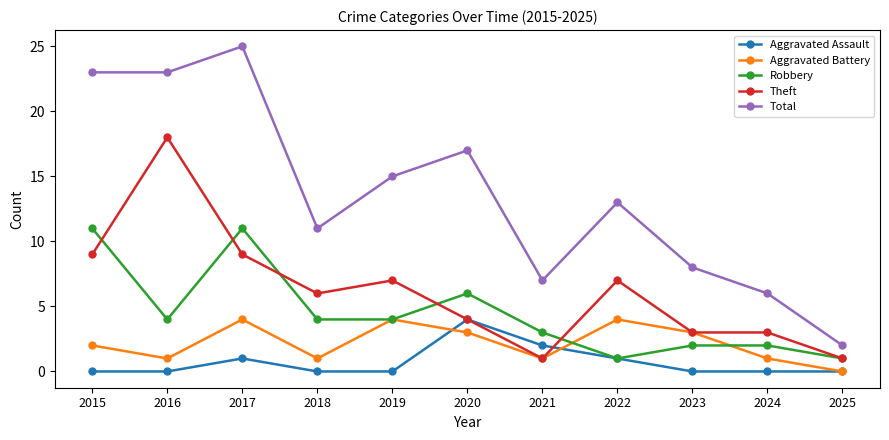

How many values in Aggravated Battery are above zero?

10